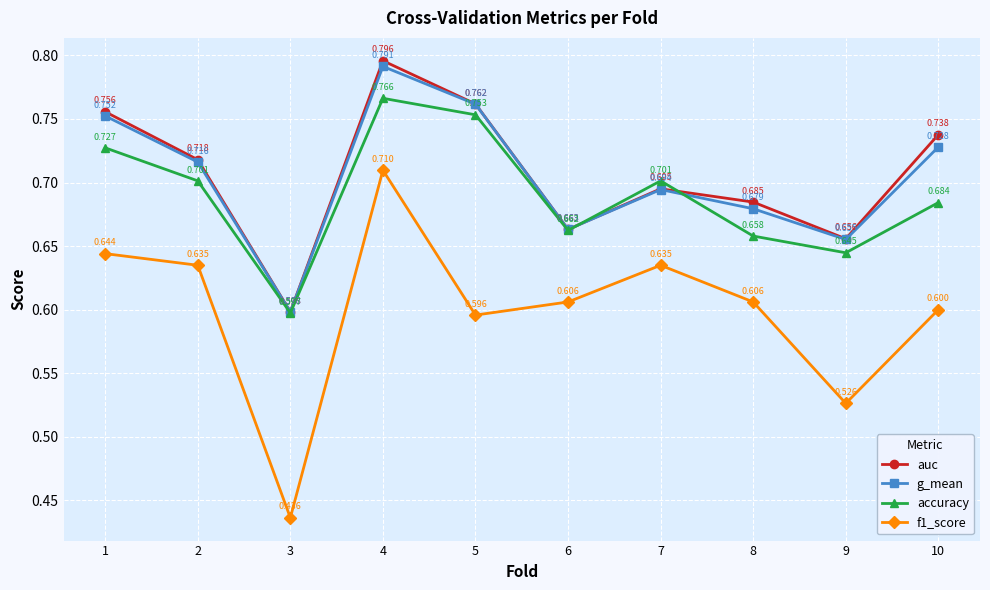

True or false: auc and f1_score cross at least once.

False